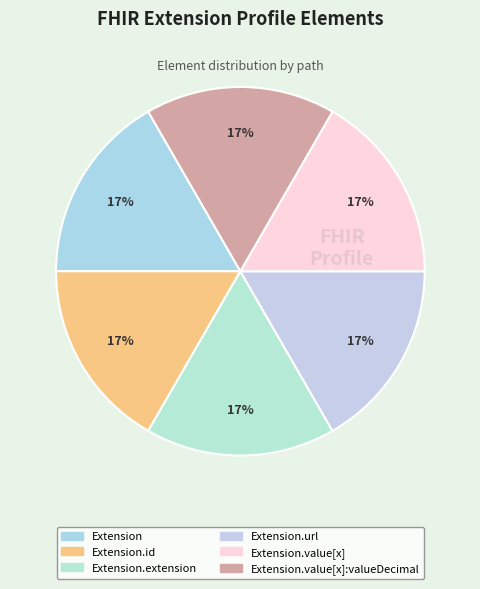

To the nearest percent, what is the average slice percentage?

17%